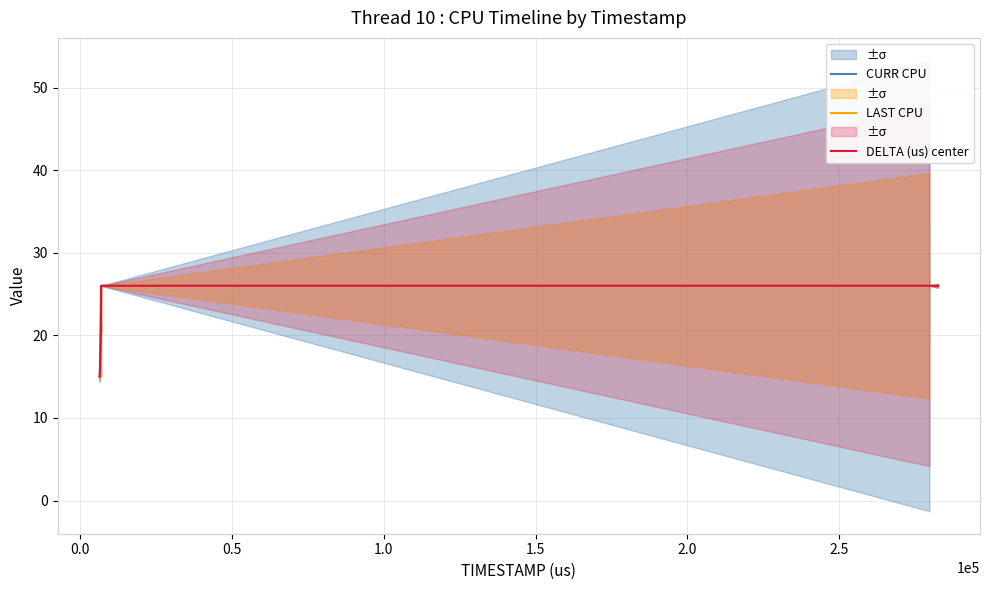

What is the highest value of the LAST CPU series?

26.0